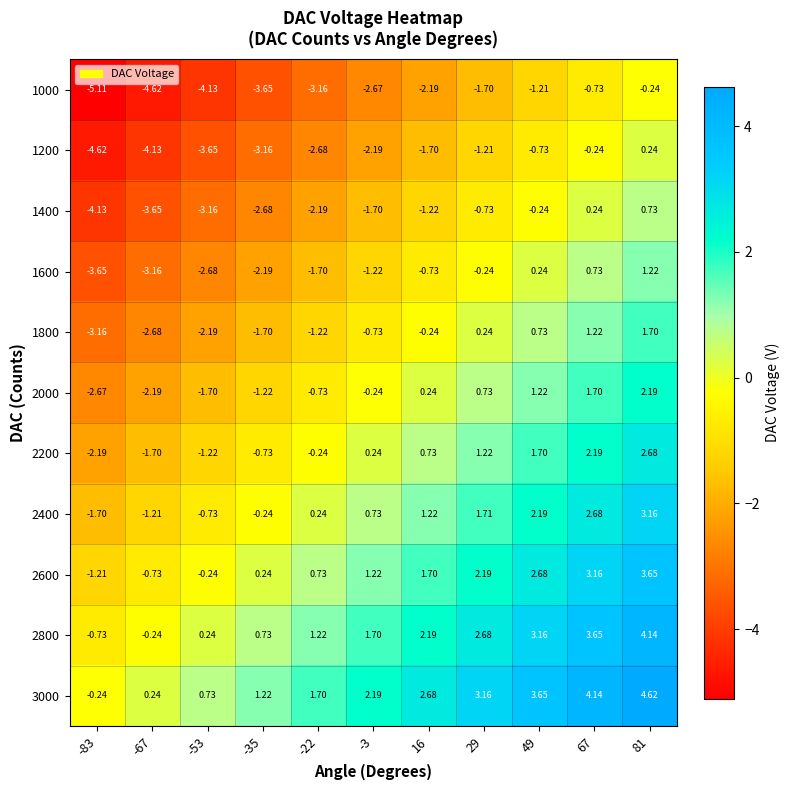

Is the value of 2800 at 67 greater than the value of 3000 at 81?

No